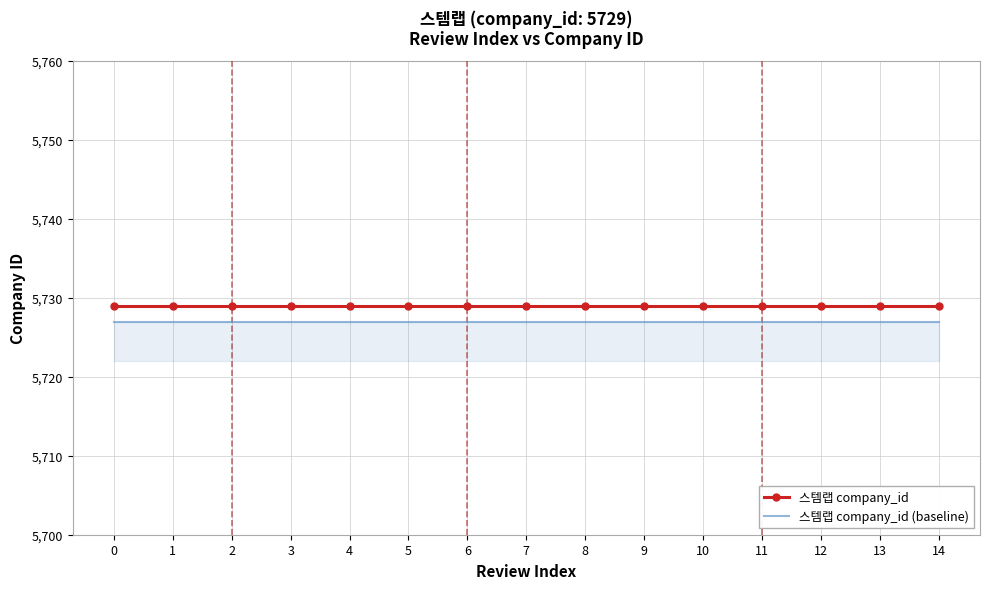

Reading right to left, list all the values displayed in this chart.

스템랩 company_id: 14=5729	13=5729	12=5729	11=5729	10=5729	9=5729	8=5729	7=5729	6=5729	5=5729	4=5729	3=5729	2=5729	1=5729	0=5729
스템랩 company_id (baseline): 14=5727	13=5727	12=5727	11=5727	10=5727	9=5727	8=5727	7=5727	6=5727	5=5727	4=5727	3=5727	2=5727	1=5727	0=5727